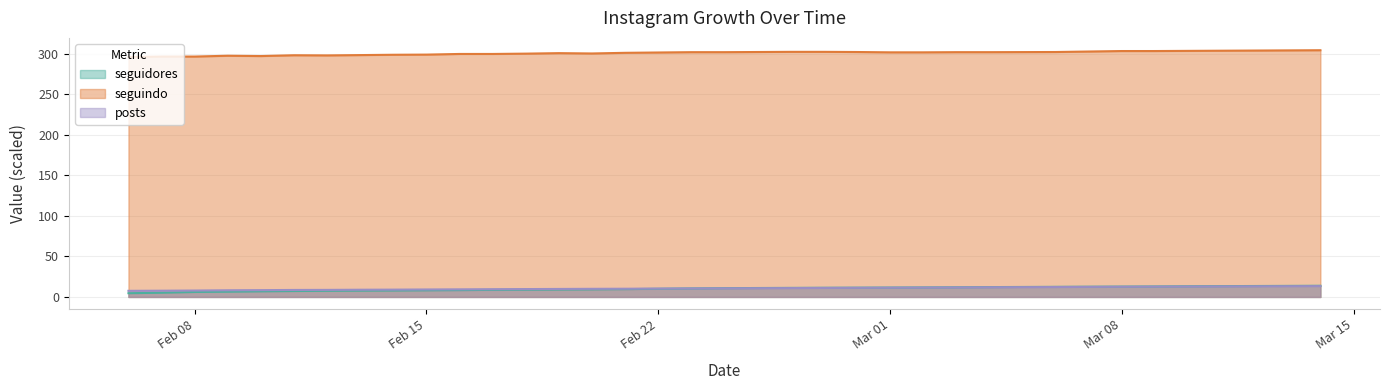

How many interior local peaks does the seguindo series have?

3